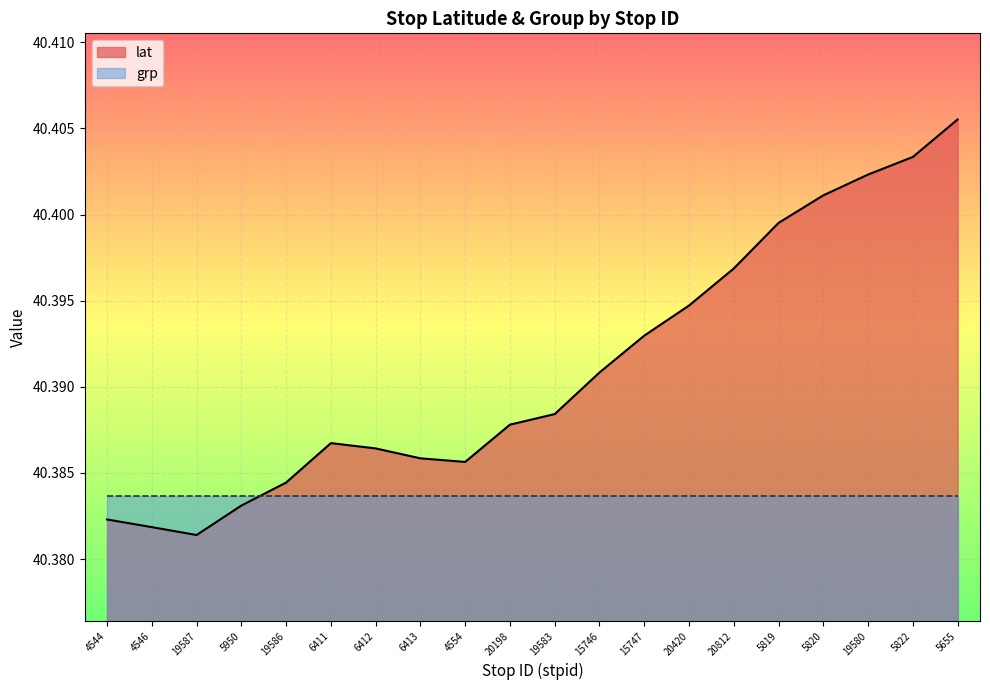

List the labels in order of value, largest first.

5655, 5822, 19580, 5820, 5819, 20812, 20420, 15747, 15746, 19583, 20198, 6411, 6412, 6413, 4554, 19586, 5950, 4544, 4546, 19587